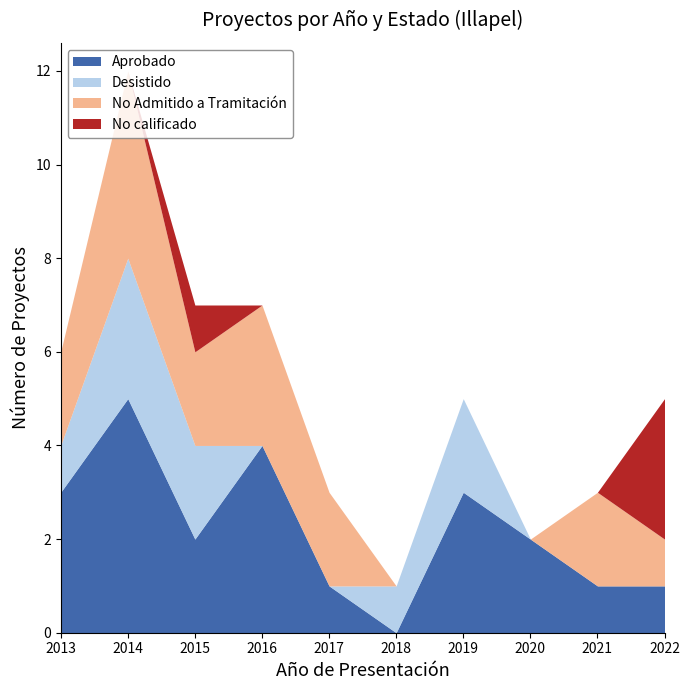

What is the total value across all series at 2017?

3